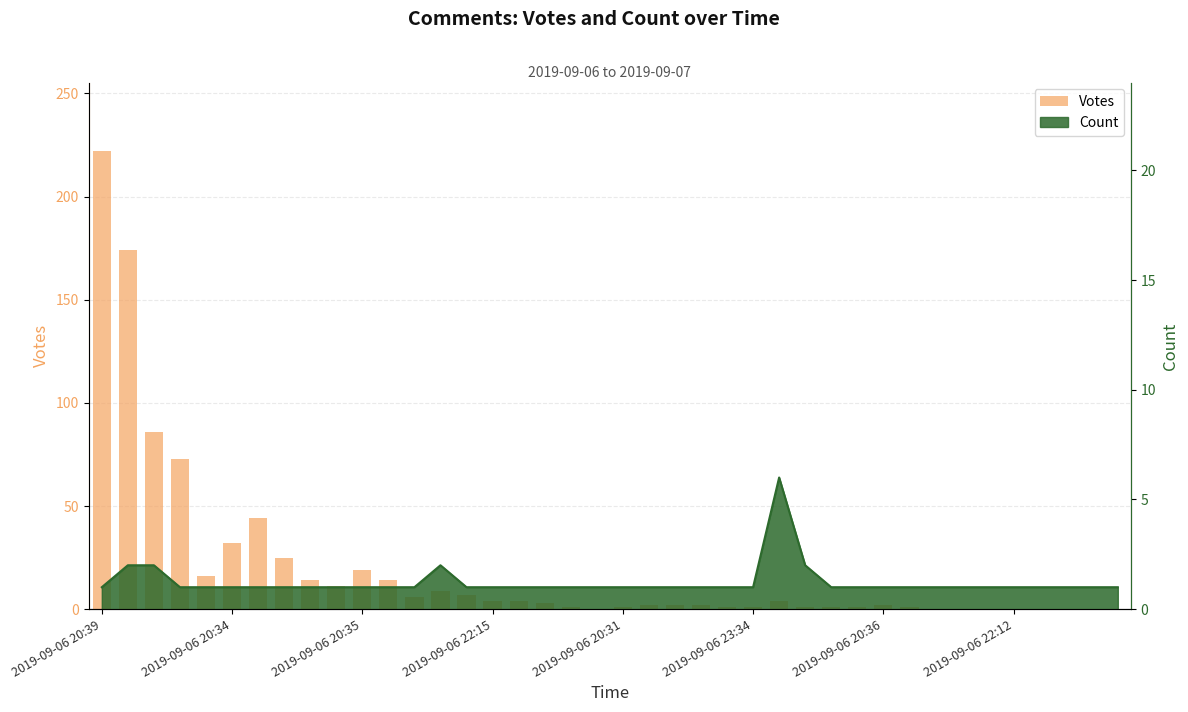

Where does the data first go above 2?

2019-09-06 20:39